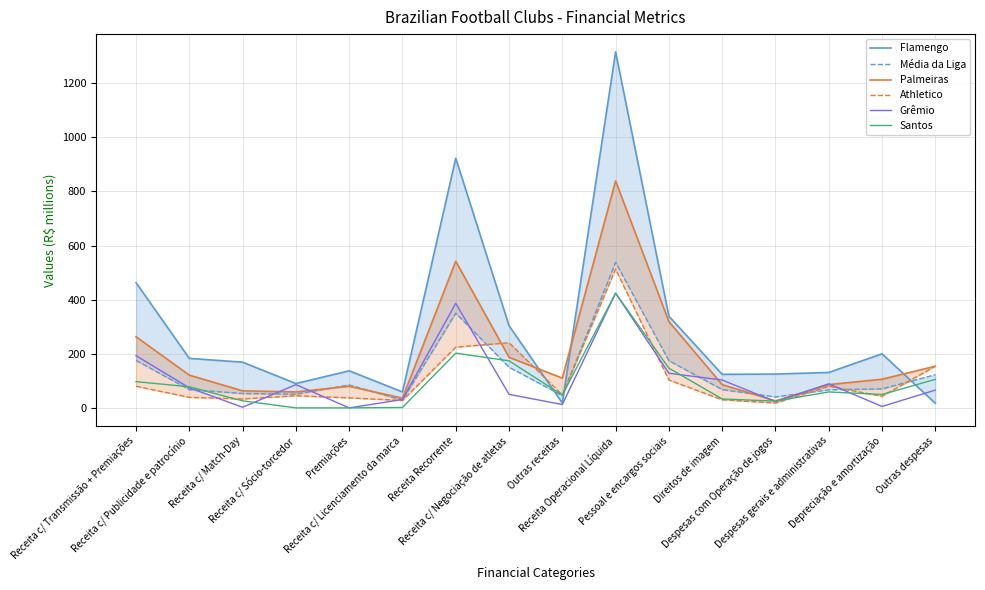

Where is Grêmio nearest to the value 212?

Receita c/ Transmissão + Premiações